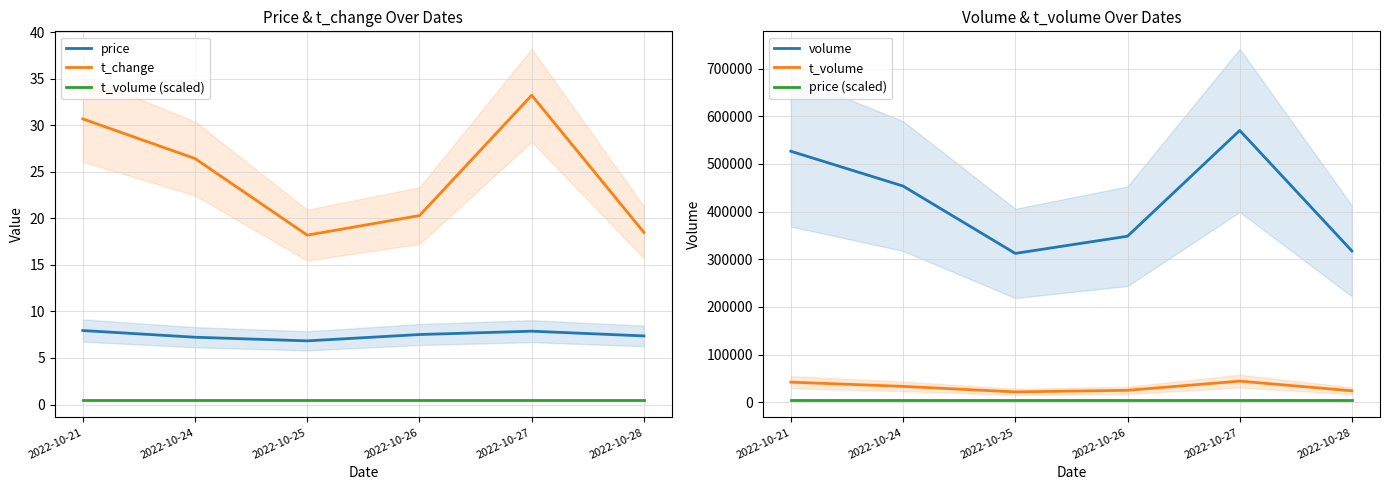

How many data points in t_change are above 26?

3